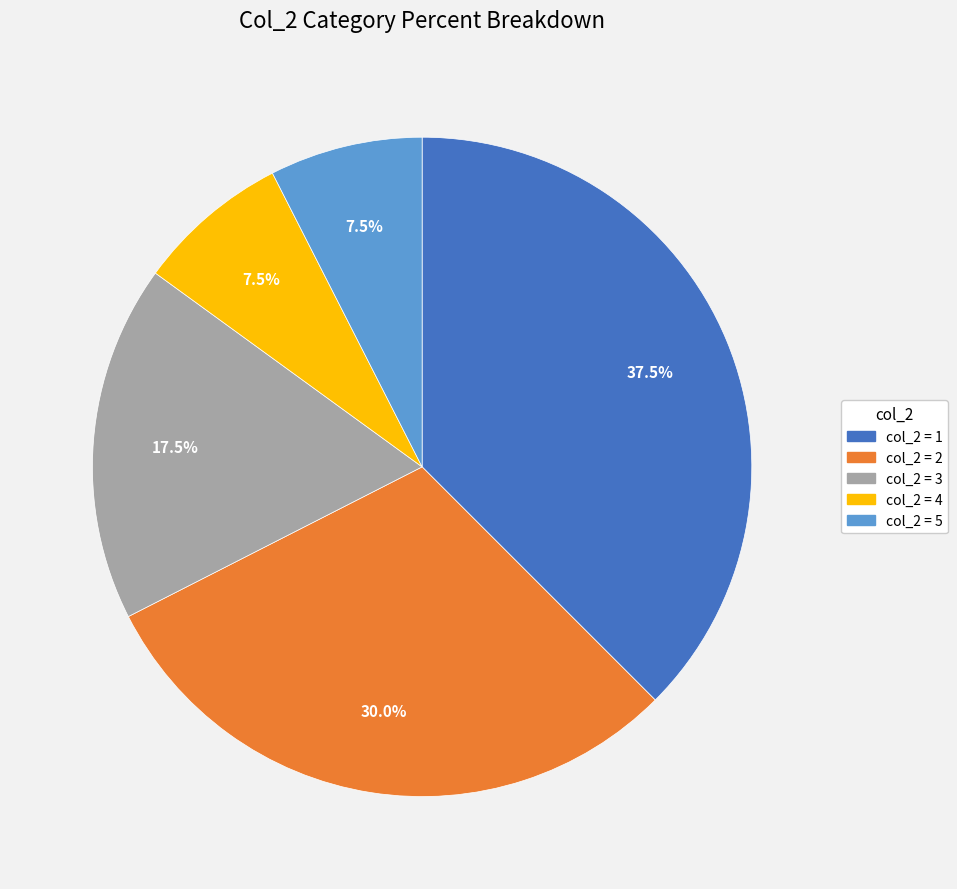

Count the number of slices in the pie.

5